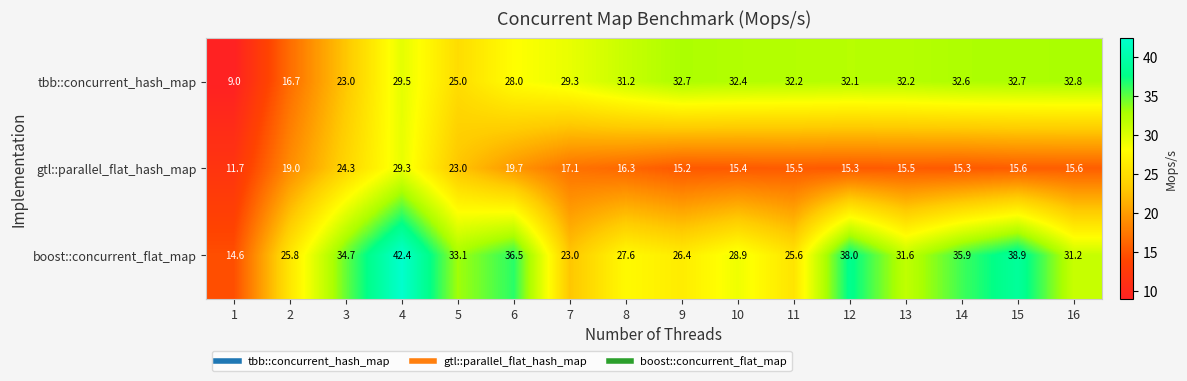

What is the difference between the tbb::concurrent_hash_map values at 7 and 14?

3.3